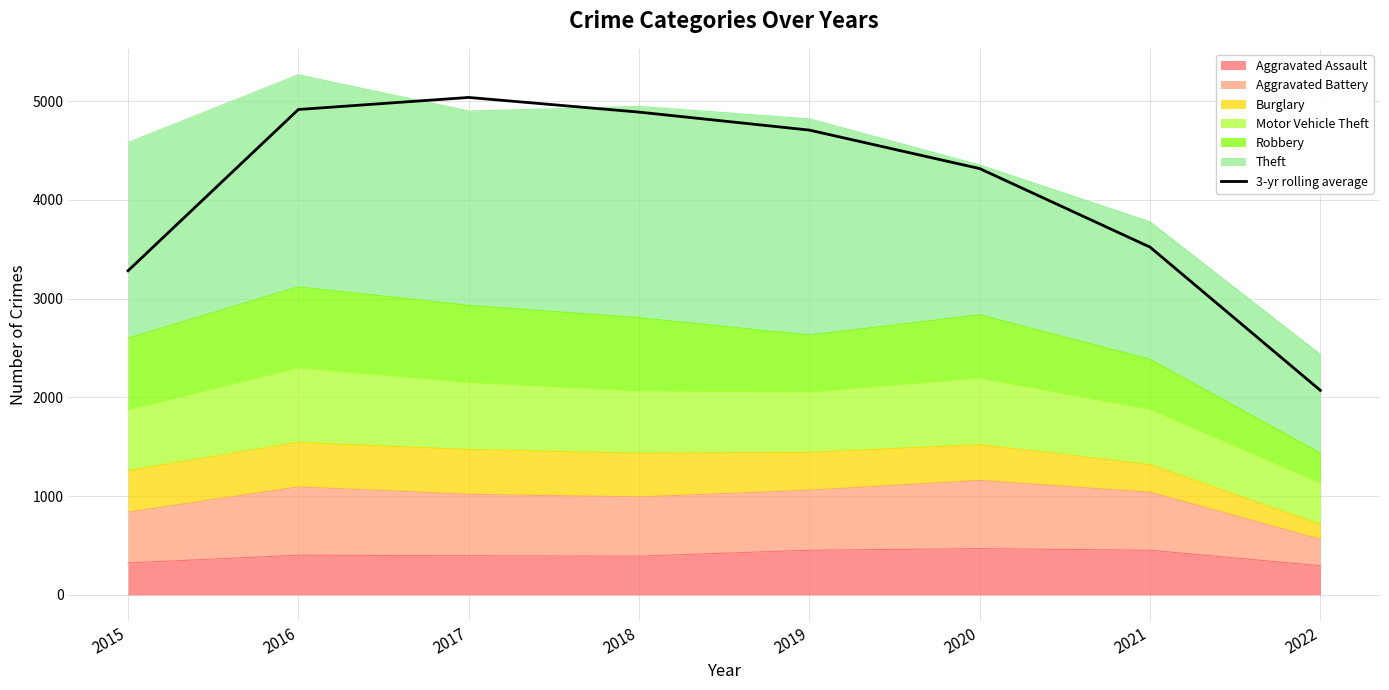

Rank the categories by value from lowest to highest.

2022, 2015, 2021, 2020, 2019, 2018, 2016, 2017